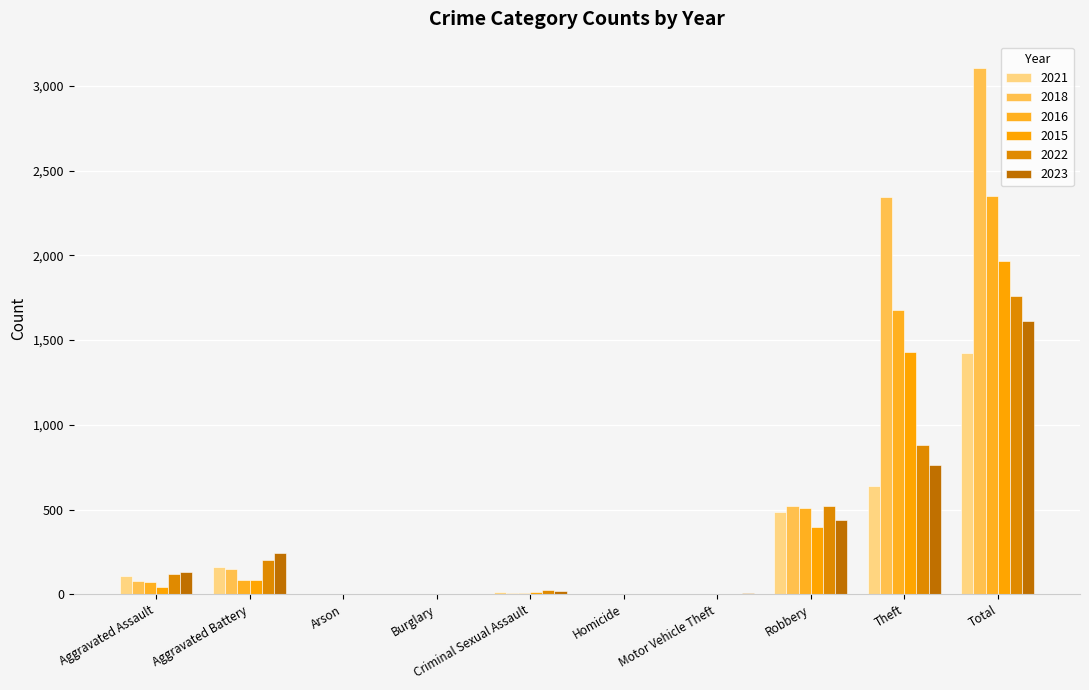

Does the chart contain stacked bars?

No